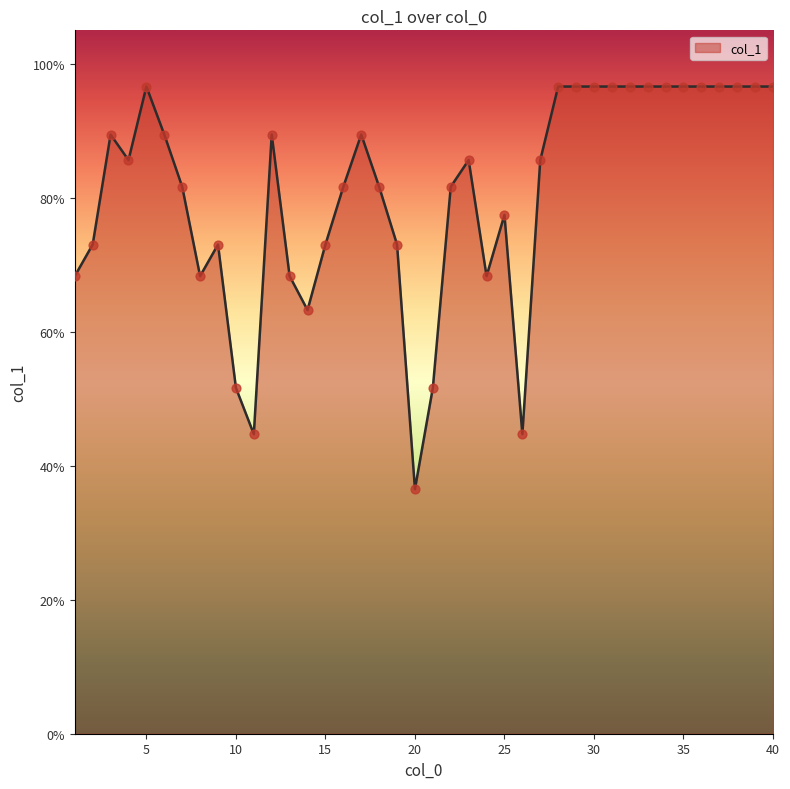

What is the difference between the maximum and minimum values?

60.1